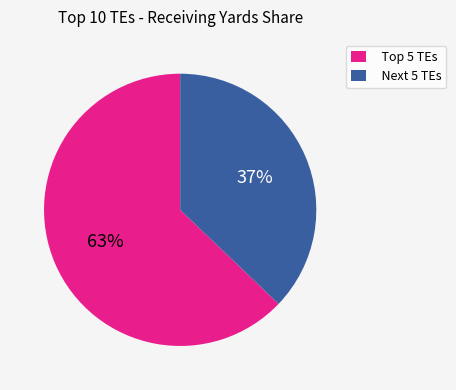

What percentage is the Next 5 TEs slice, to the nearest percent?

37%